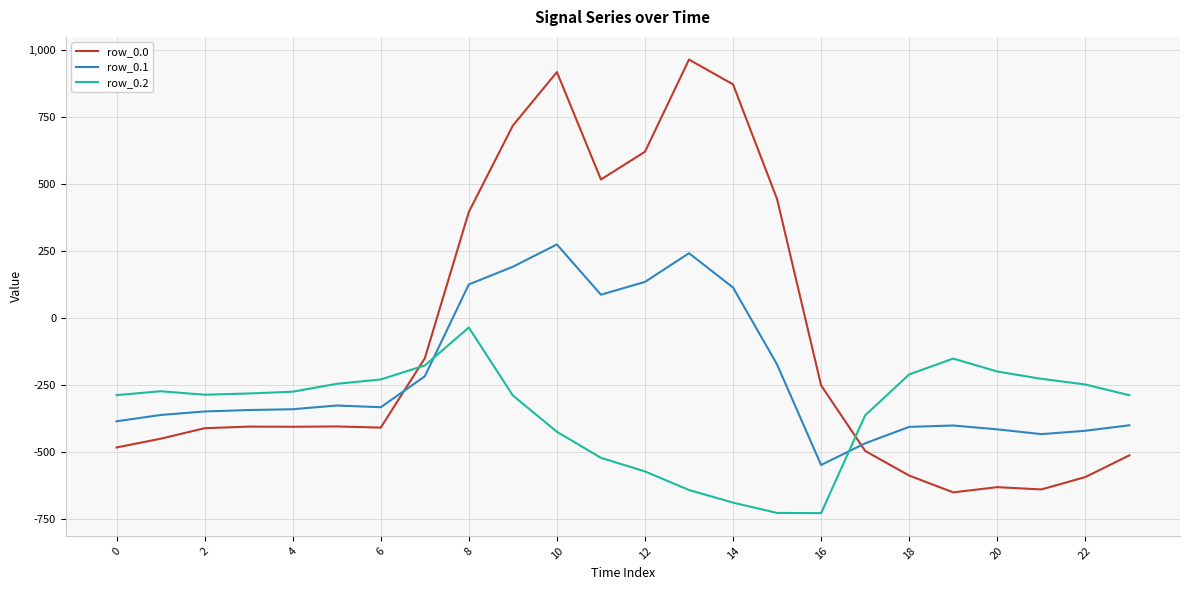

How many times do row_0.1 and row_0.2 cross each other?

2